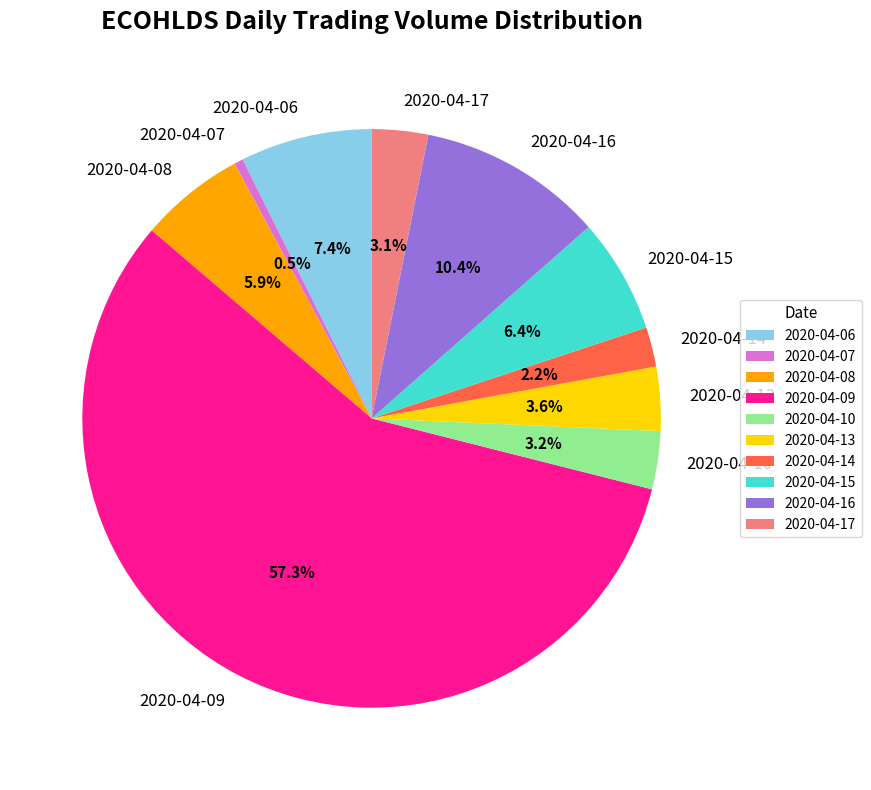

Approximately how many times larger is the value at 2020-04-13 compared to 2020-04-07?

7.2